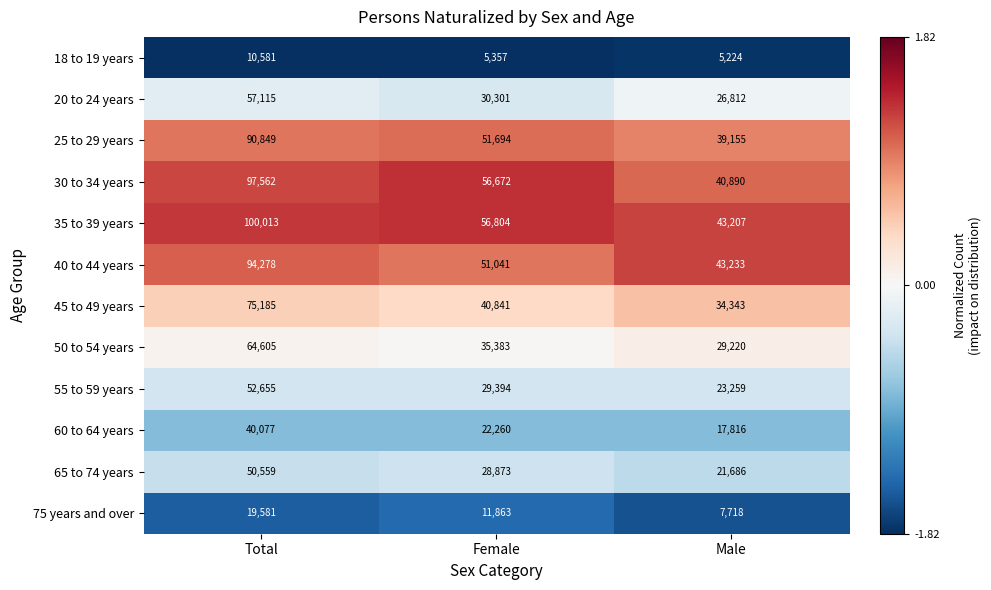

How many 40 to 44 years values are between 43233 and 94278?

3